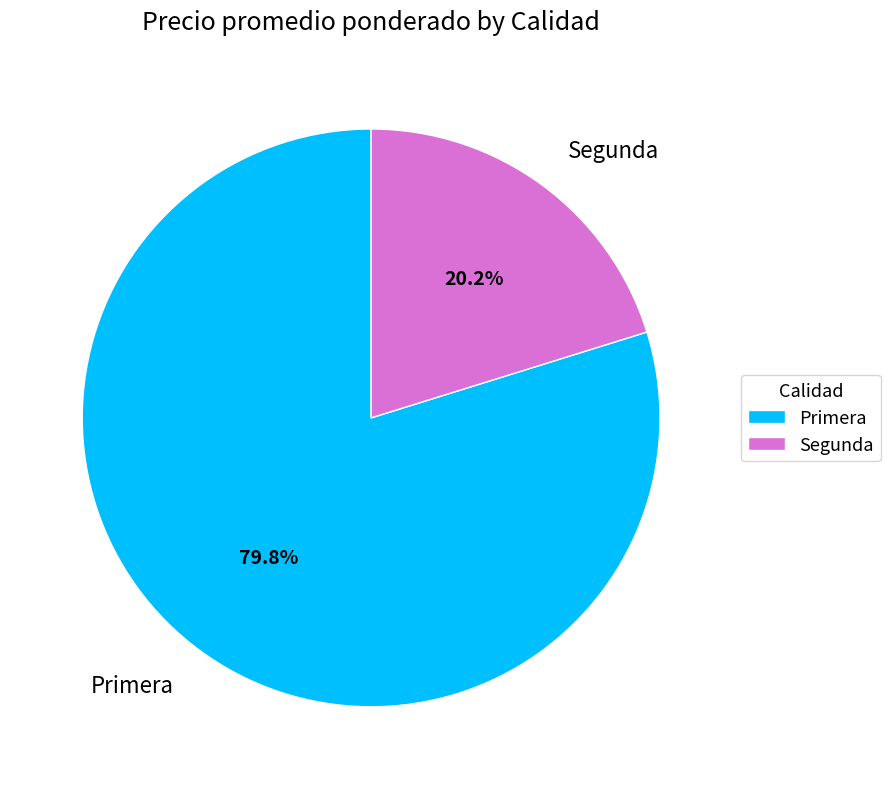

What is the largest slice in the pie chart?

Primera